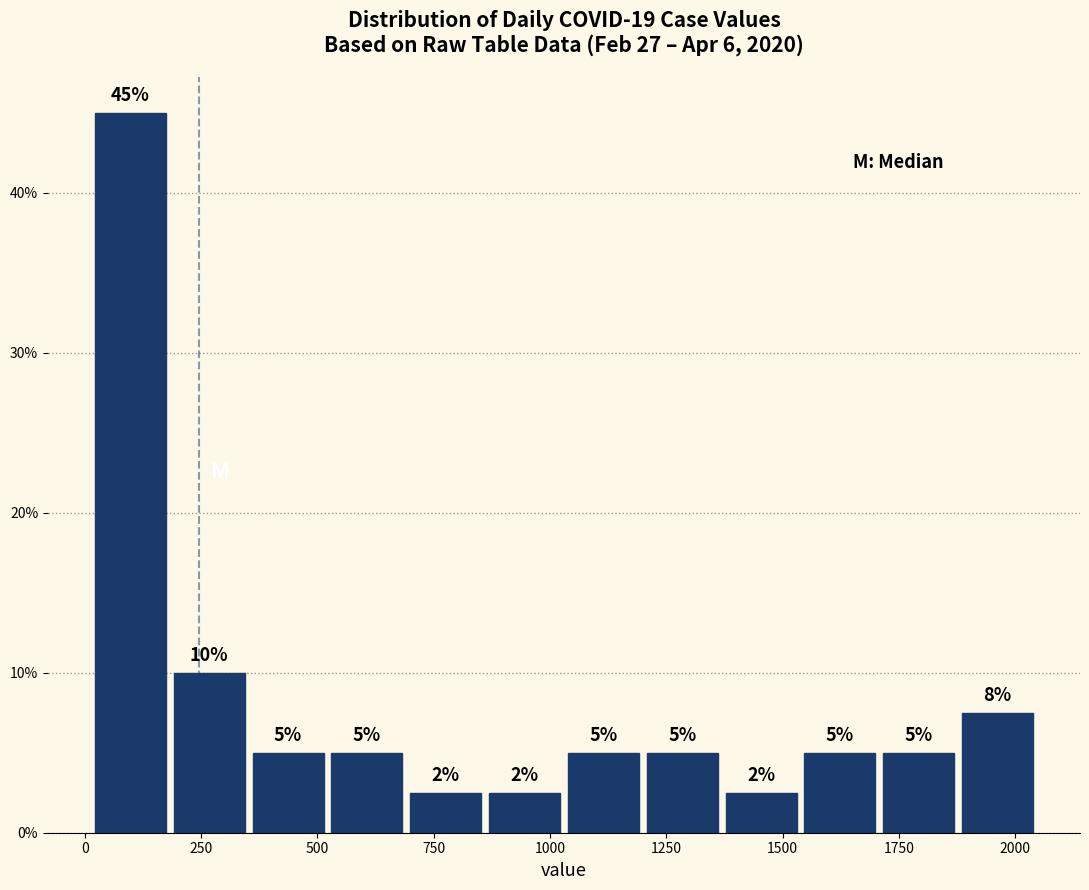

Read against the x-axis, roughly where is the centre of the tallest bar?

100